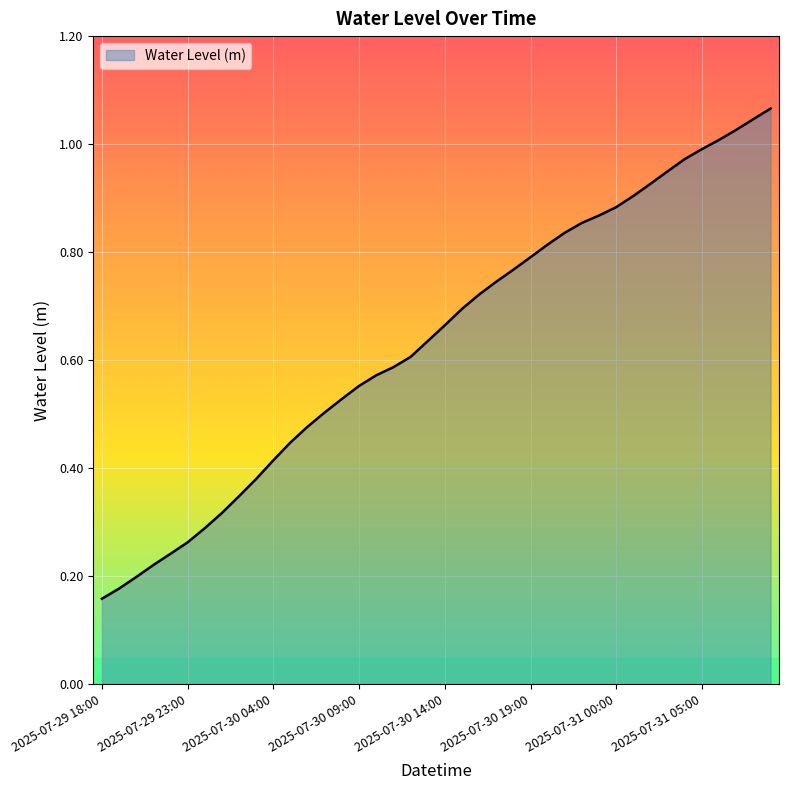

Reading left to right, extract all data points from this chart.

0.2	0.2	0.2	0.2	0.2	0.3	0.3	0.3	0.3	0.4	0.4	0.4	0.5	0.5	0.5	0.6	0.6	0.6	0.6	0.6	0.7	0.7	0.7	0.7	0.8	0.8	0.8	0.8	0.9	0.9	0.9	0.9	0.9	0.9	1.0	1.0	1.0	1.0	1.0	1.1